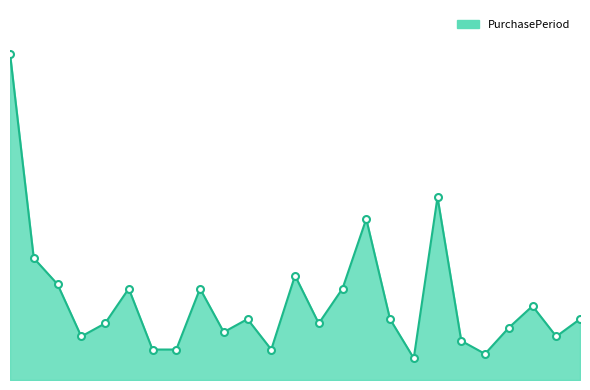

Does the chart have visible grid lines?

No